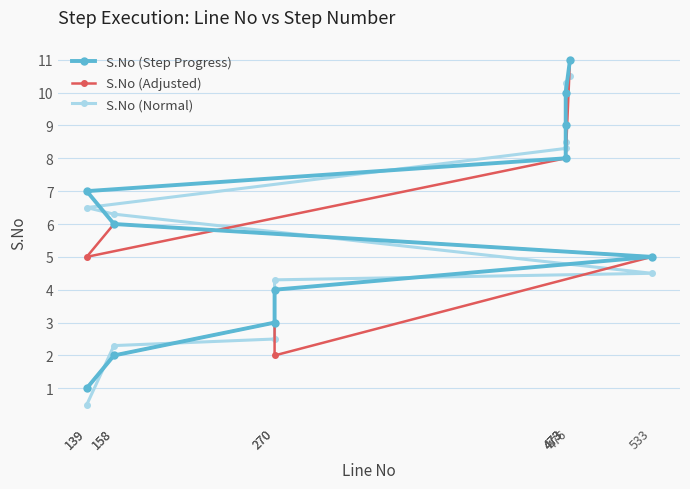

At how many categories does at least one series exceed 7?

4